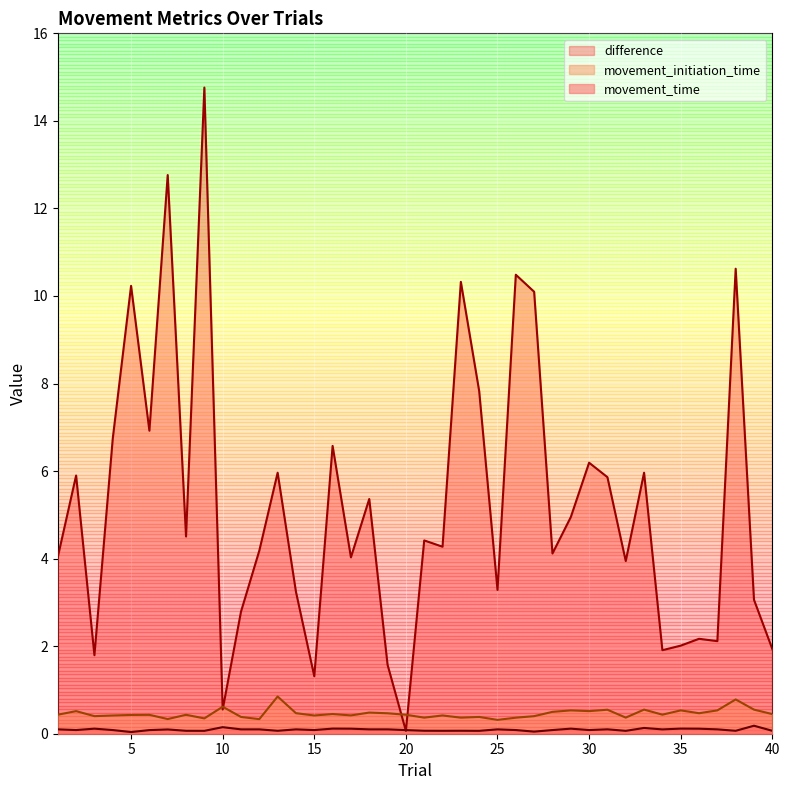

True or false: difference and movement_initiation_time cross at least once.

True